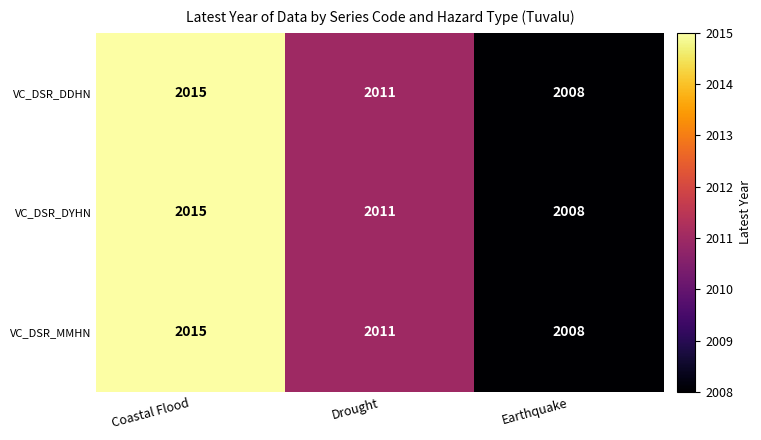

Where is VC_DSR_MMHN nearest to the value 2011?

Drought